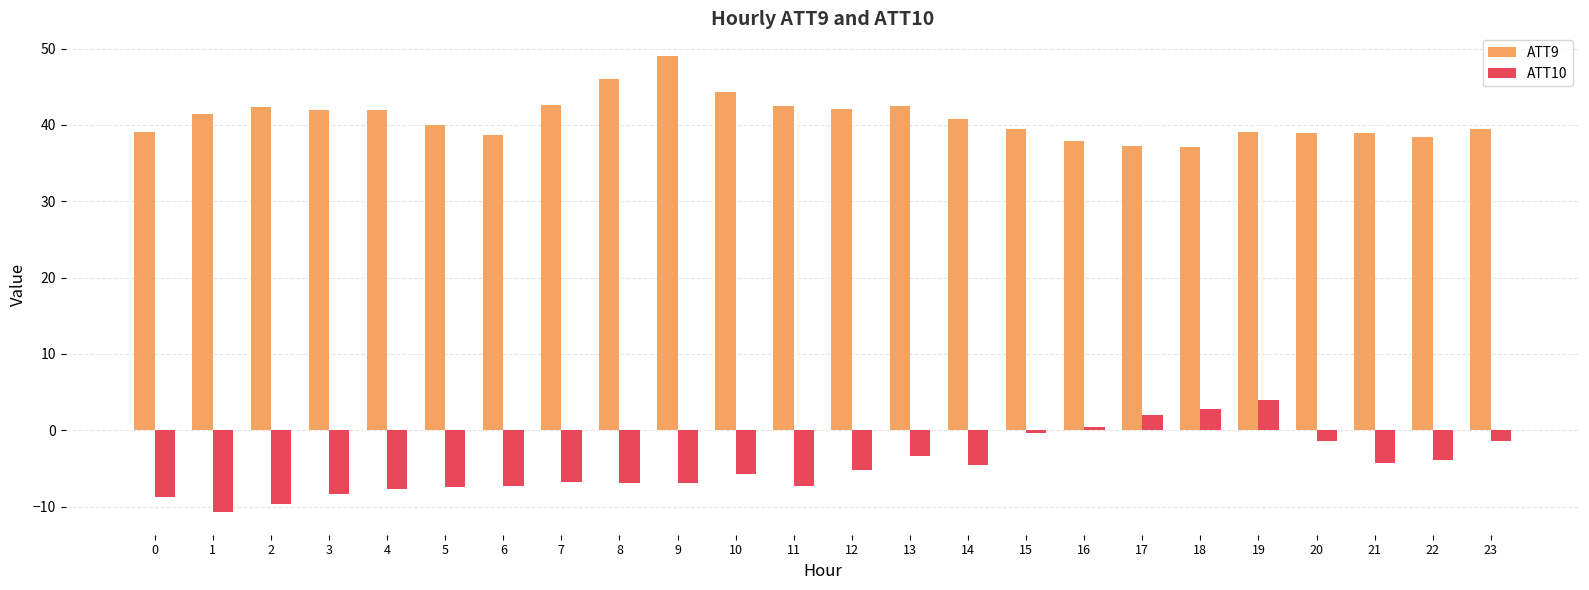

Rank the series by their average value, from lowest to highest.

ATT10, ATT9